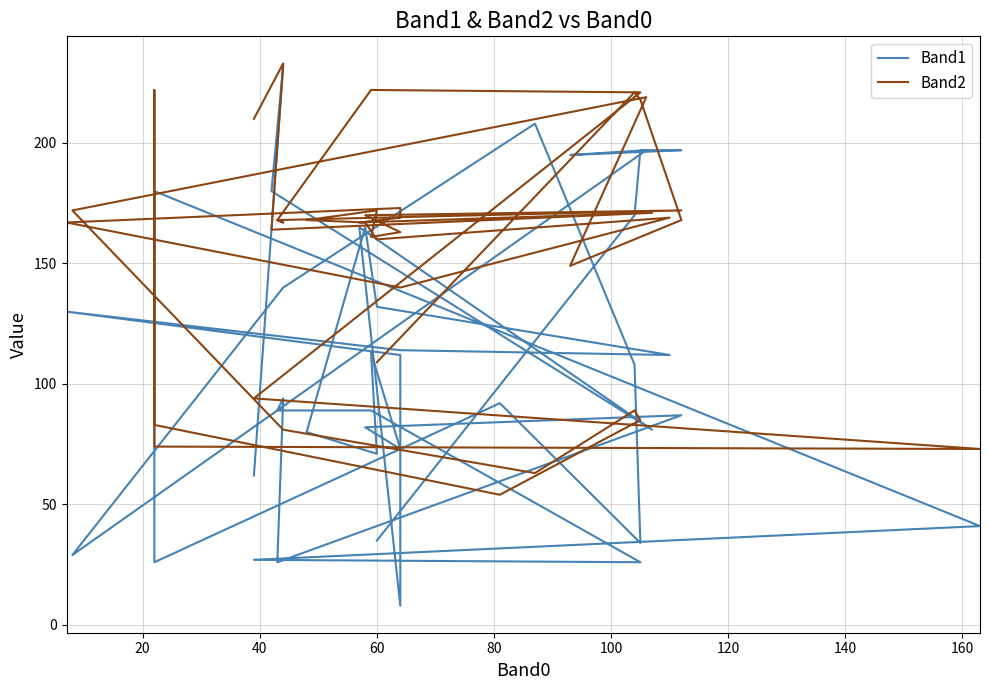

The value of Band2 at 21 is 81. True or false?

False